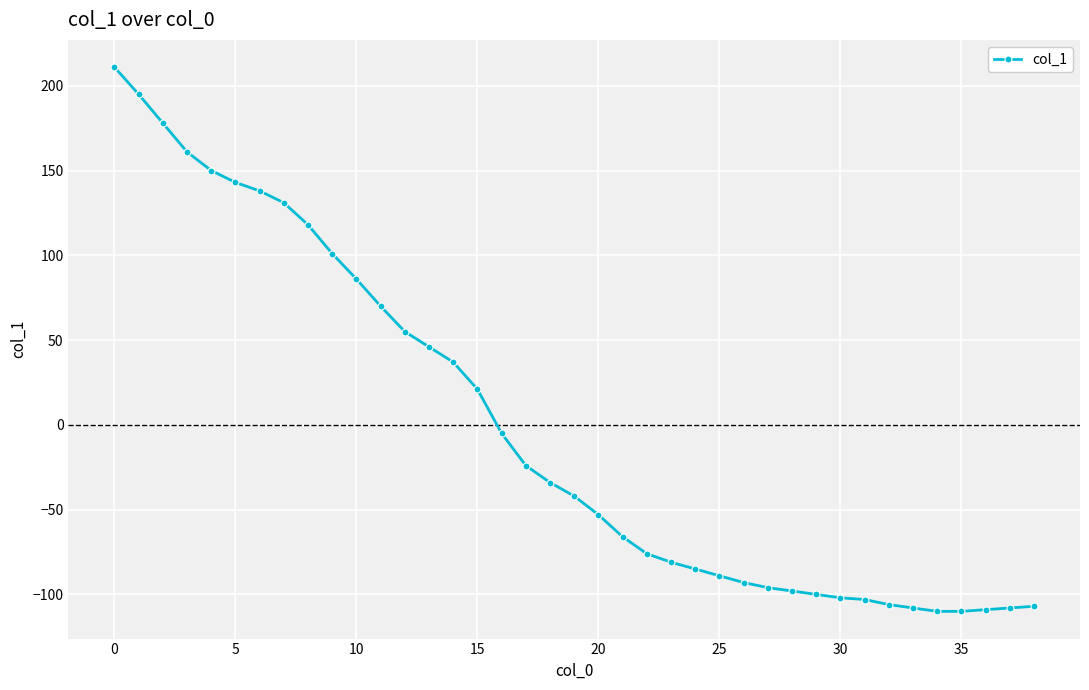

What is the greatest value displayed?

211